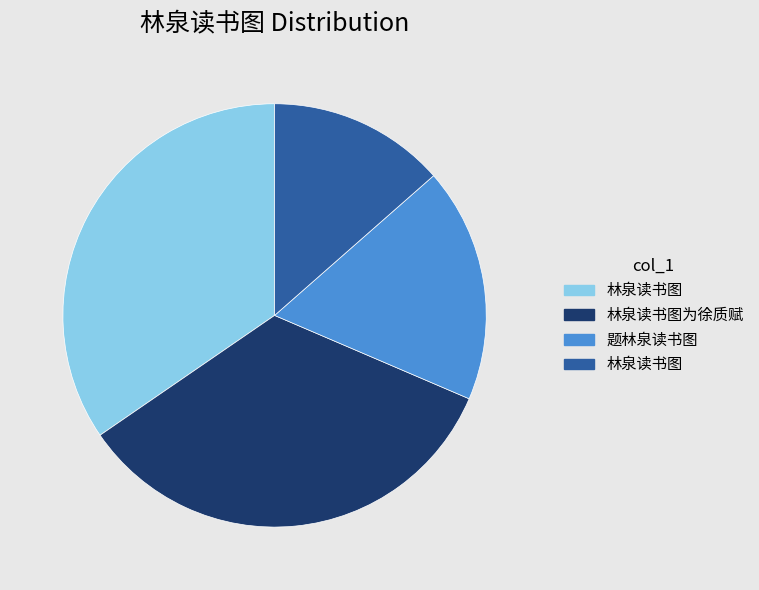

Is there any slice that represents more than half of the pie?

No